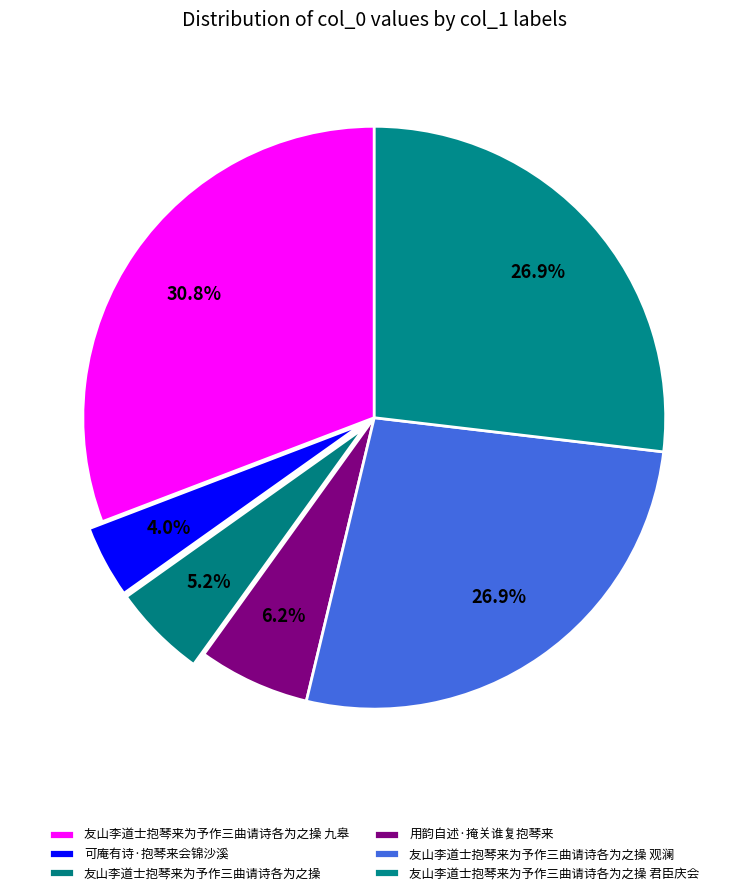

Is there a majority slice in this chart?

No